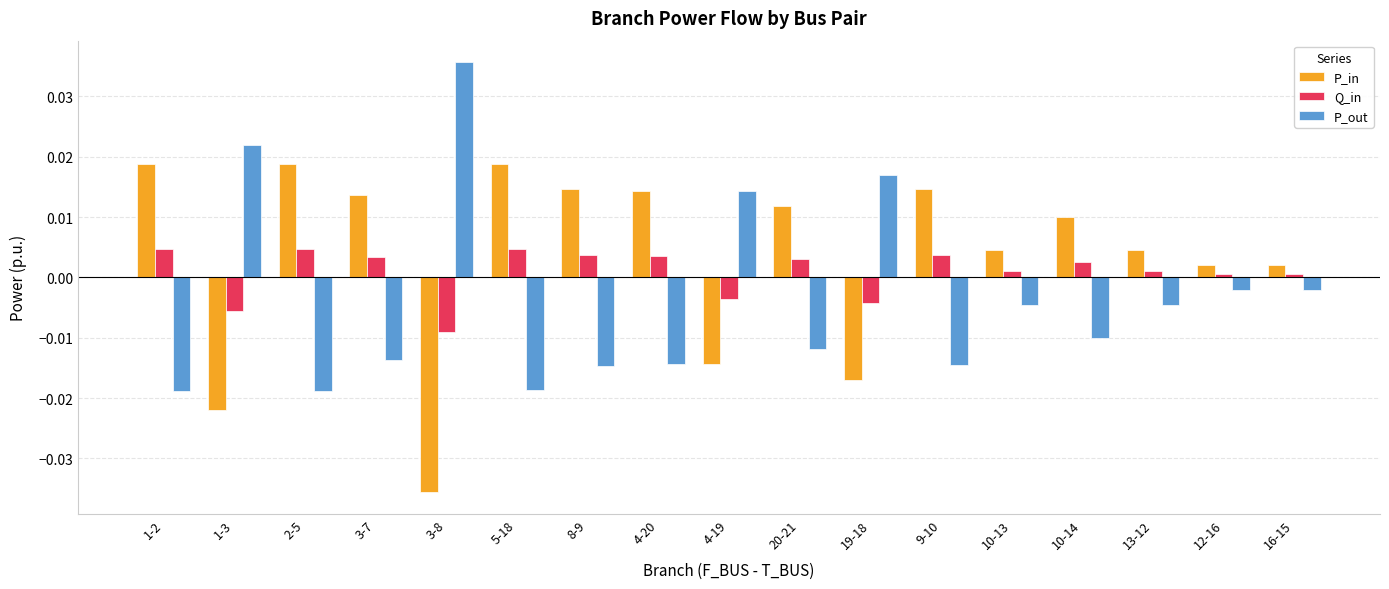

How many bars are there in total?

51